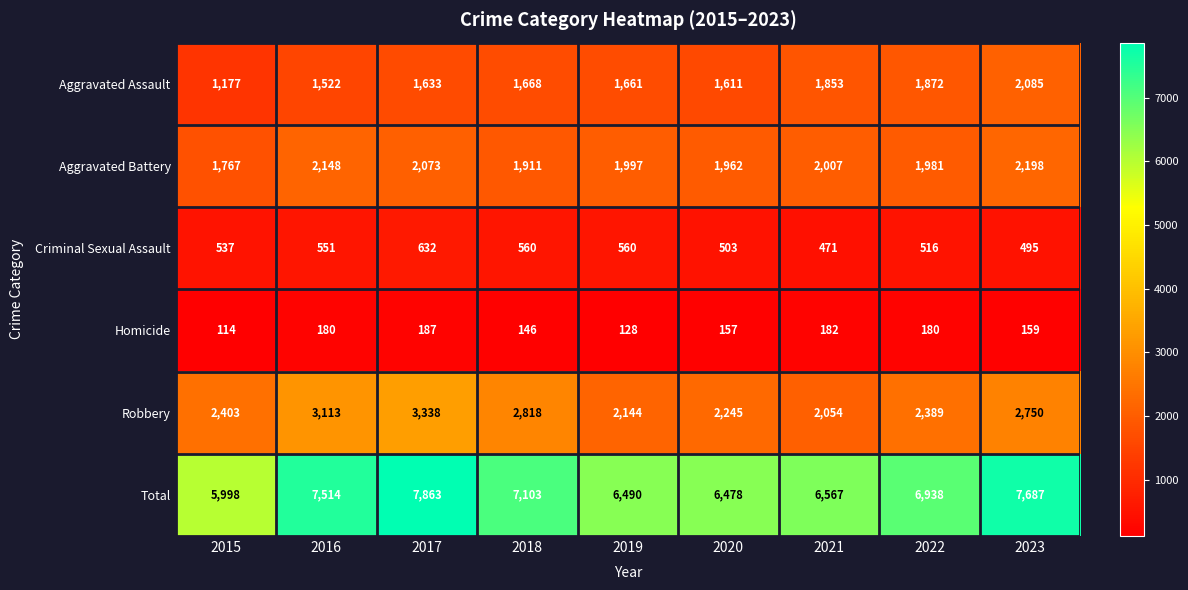

How many categories are shown in the chart?

9